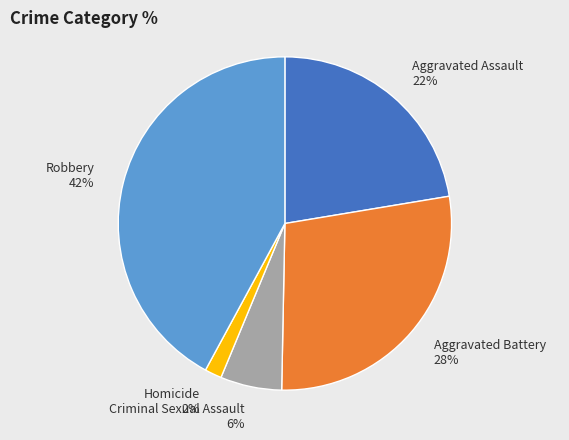

What percentage is the Robbery slice, to the nearest percent?

42%